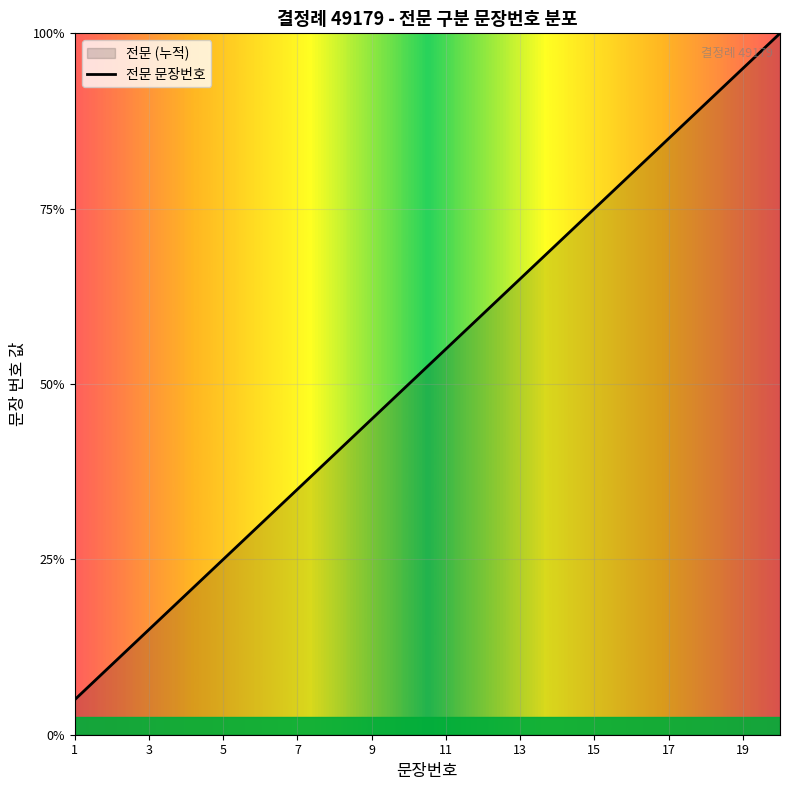

How many lines are shown in the chart?

1